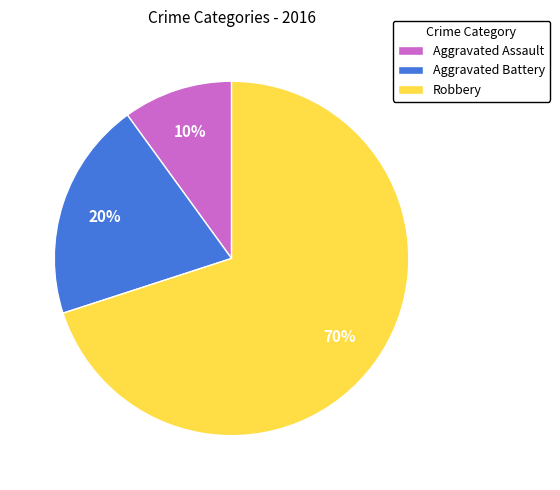

Is the sum of Aggravated Battery and Robbery greater than half?

Yes